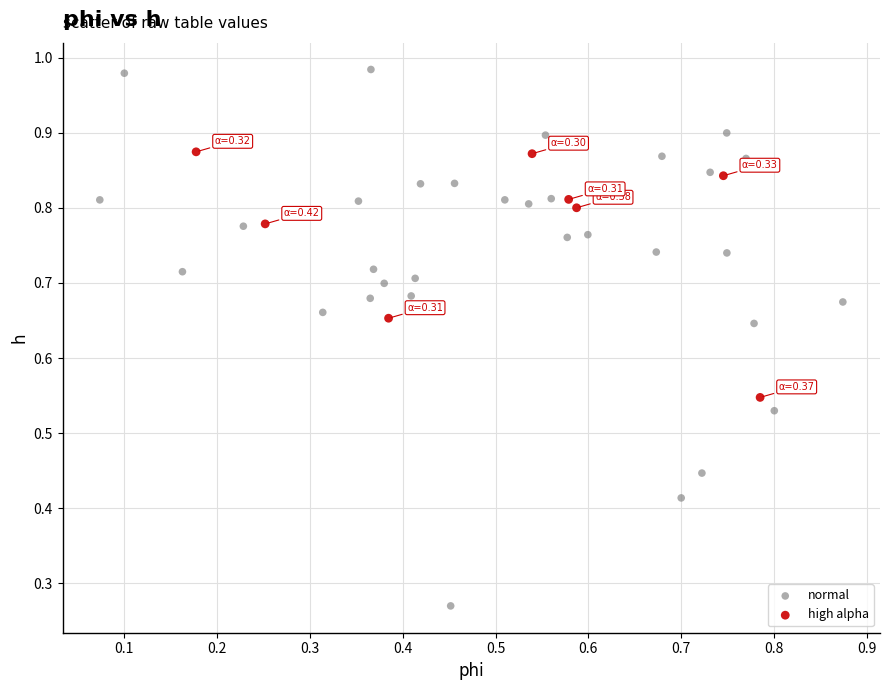

Which series has the largest Y range (max minus min)?

normal